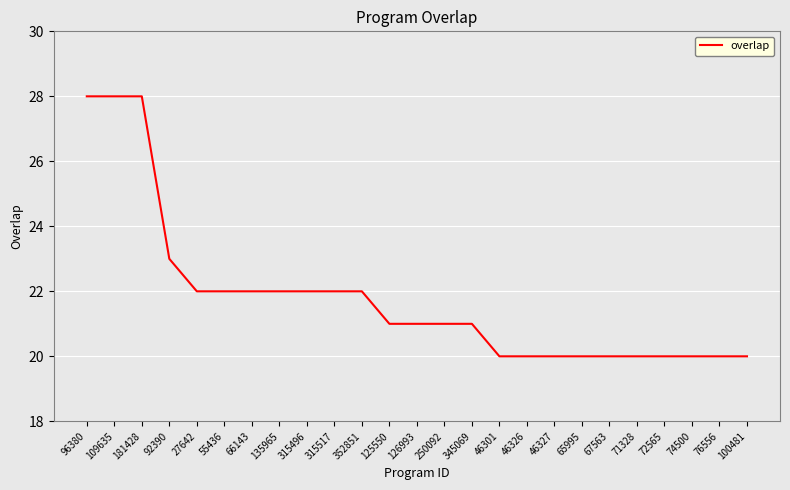

What is the maximum value shown in the chart?

28